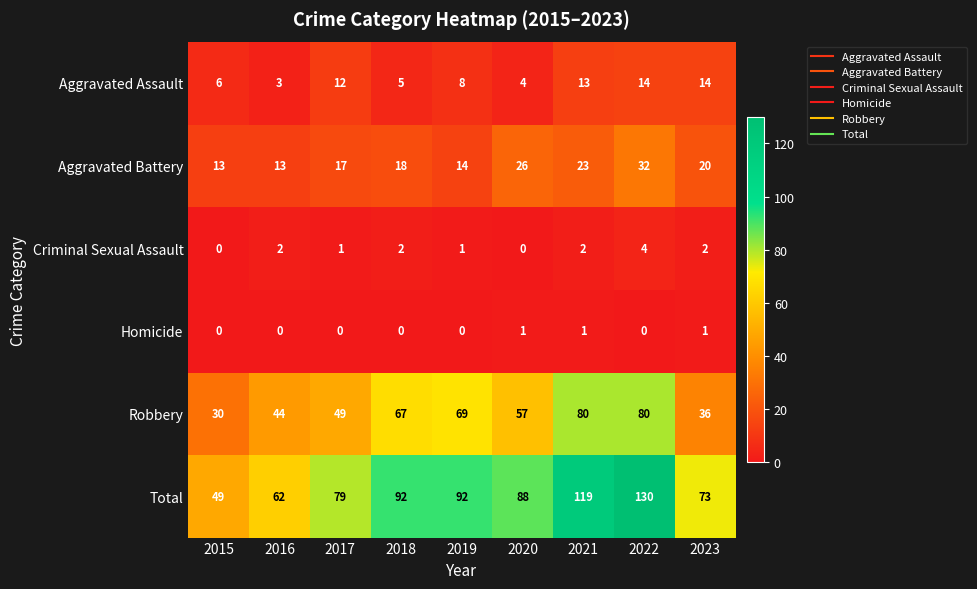

True or false: Total has a value of 92 at 2018.

True